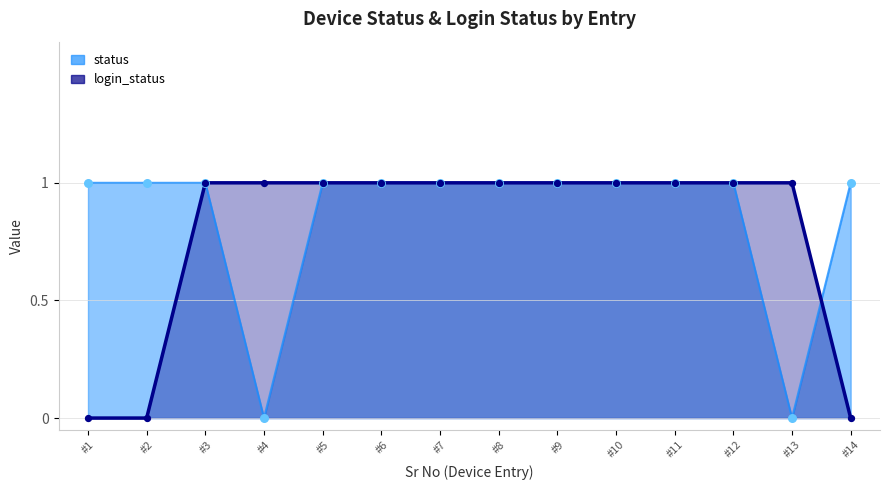

At how many categories does at least one series exceed 0?

14